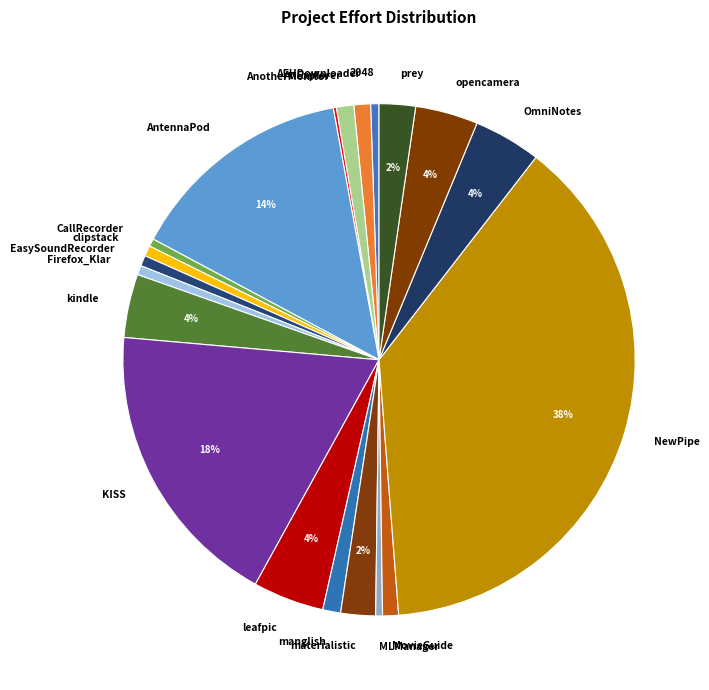

The NewPipe slice represents 38% of the pie. True or false?

True